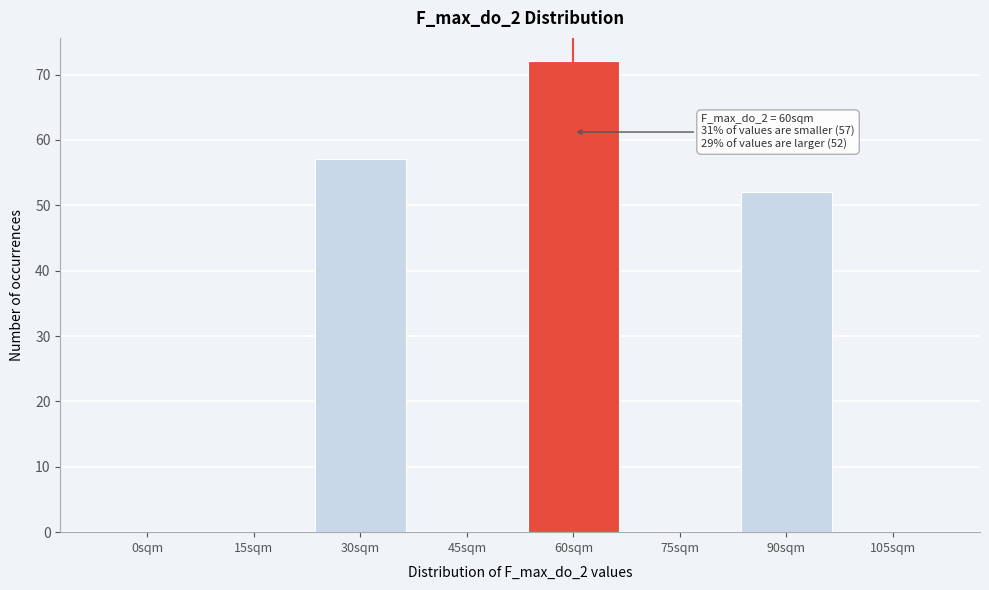

Reading left to right, extract all data points from this chart.

0sqm=0	15sqm=0	30sqm=57	45sqm=0	60sqm=72	75sqm=0	90sqm=52	105sqm=0